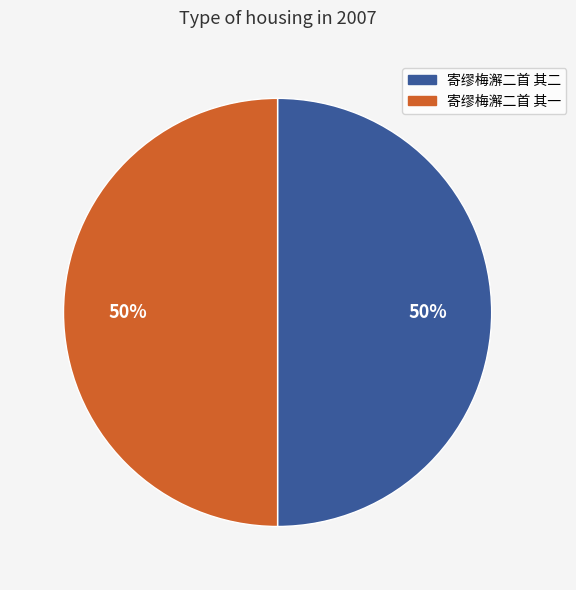

To the nearest percent, what portion does 寄缪梅澥二首 其二 represent?

50%